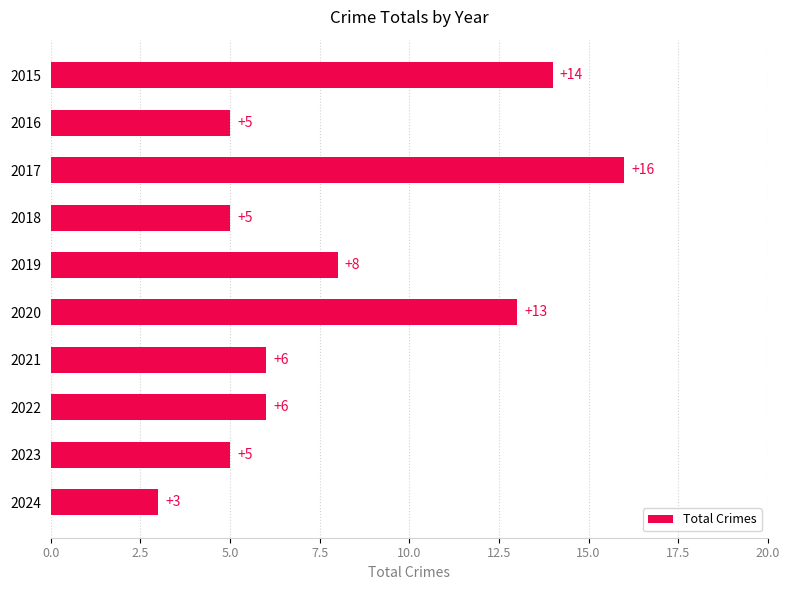

What is the change in value from 2023 to 2020?

+8